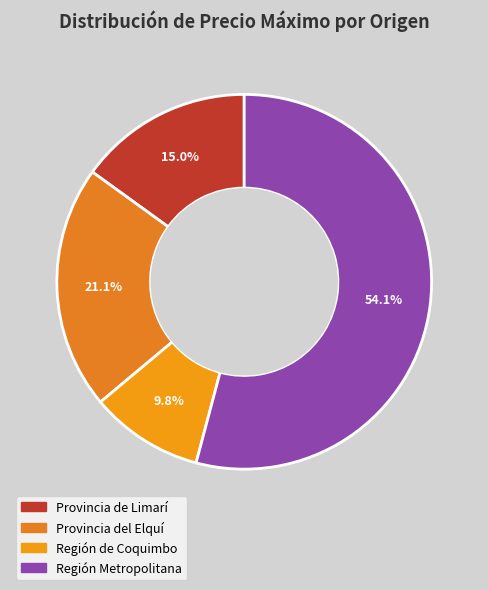

What is the smallest slice in the pie chart?

Región de Coquimbo